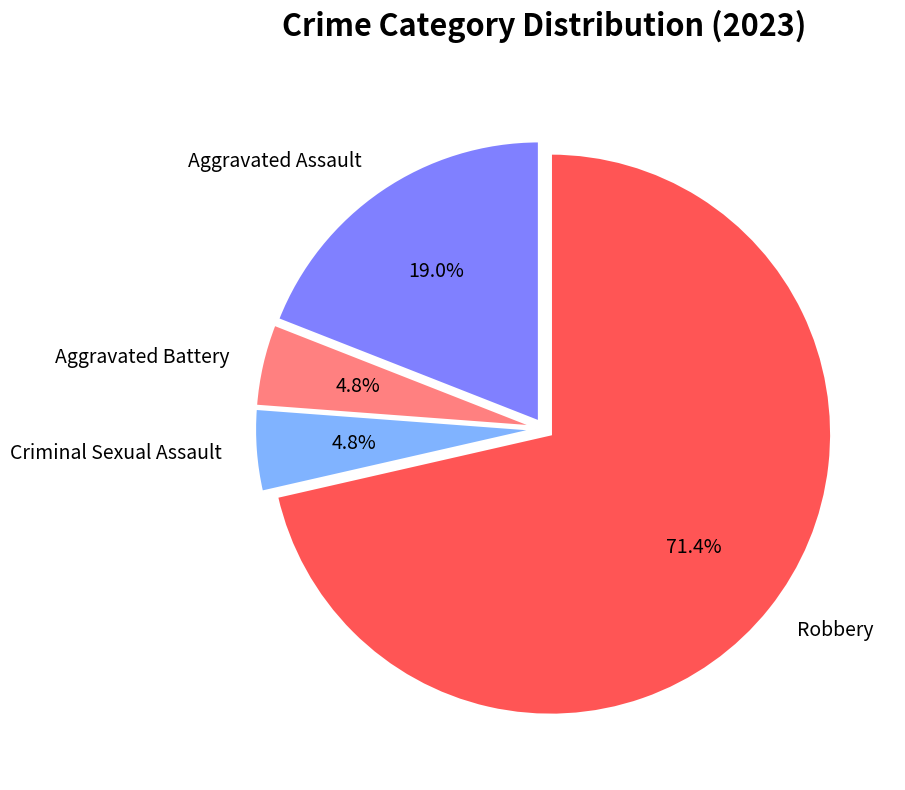

Approximately how many times larger is the value at Aggravated Assault compared to Aggravated Battery?

4.0